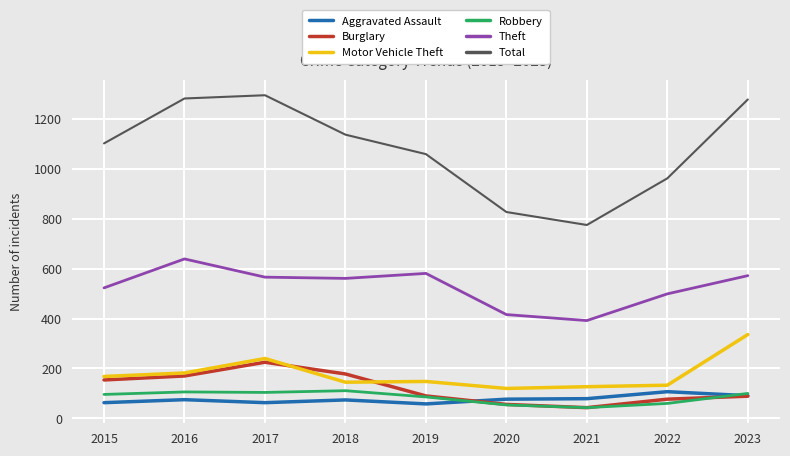

Does the chart display data point markers on the line(s)?

No